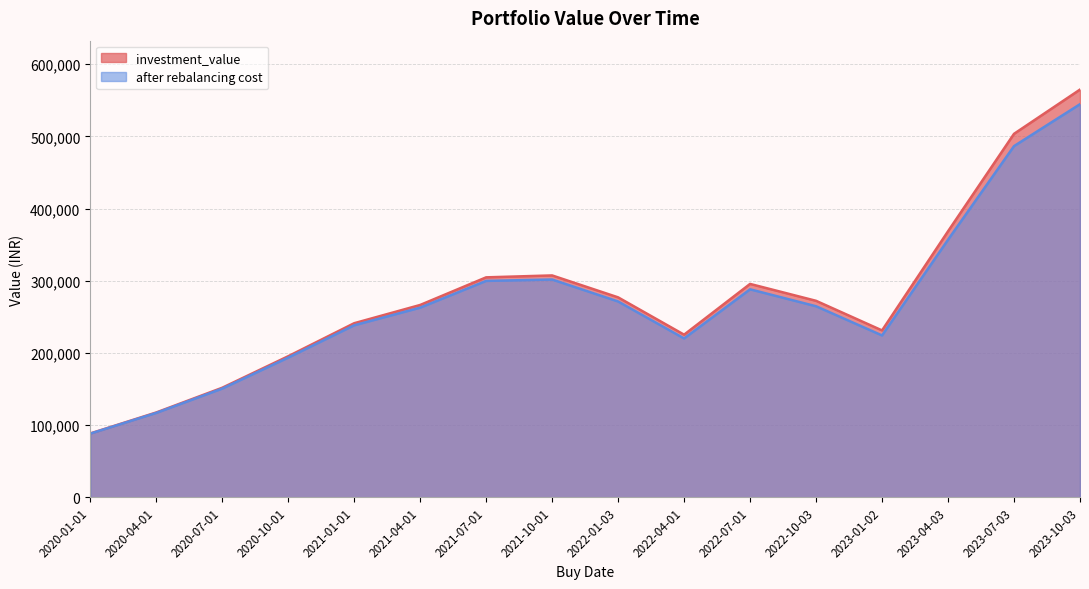

Reading right to left, what are all the values shown in this chart?

investment_value: 564861.7	503558.7	368527.6	231149.8	272153.5	295566.8	225236.1	276954.8	307340.0	304679.8	266402.3	241098.7	195343.9	151664.6	117409.0	88330.6
after rebalancing cost: 544612.5	486532.3	356754.9	224182.1	264618.5	288089.6	220009.0	271225.9	301685.0	299747.8	262662.7	238232.0	193453.8	150517.0	116803.9	88093.6